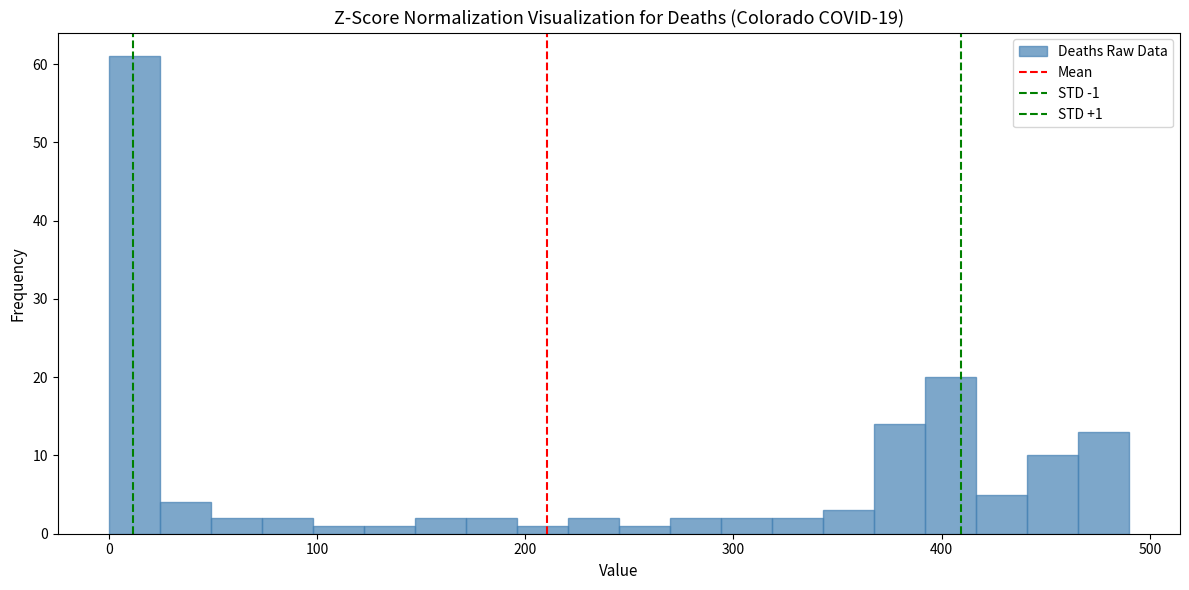

Read against the x-axis, roughly where is the centre of the tallest bar?

10